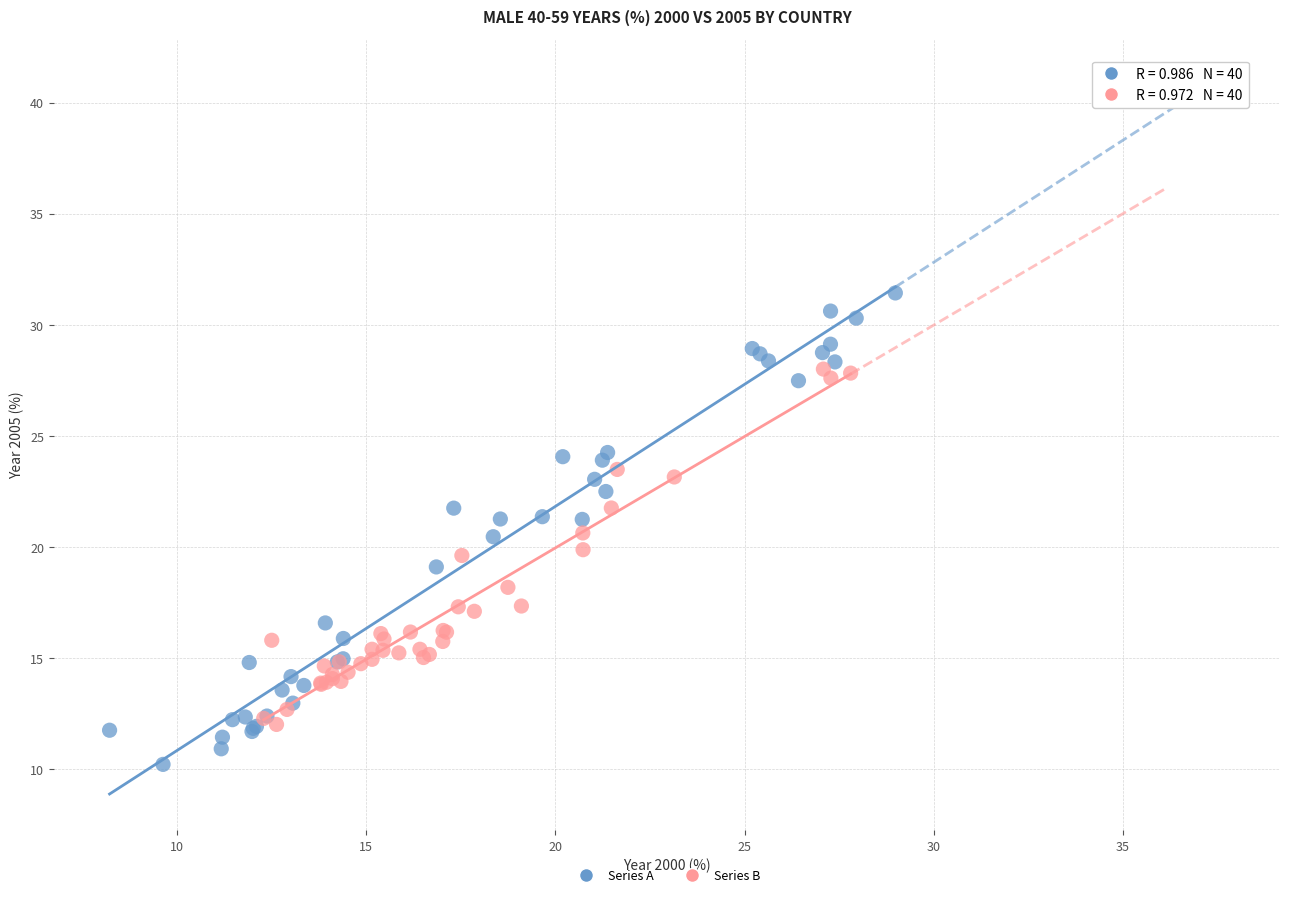

Which series contains the highest Y value?

Series A